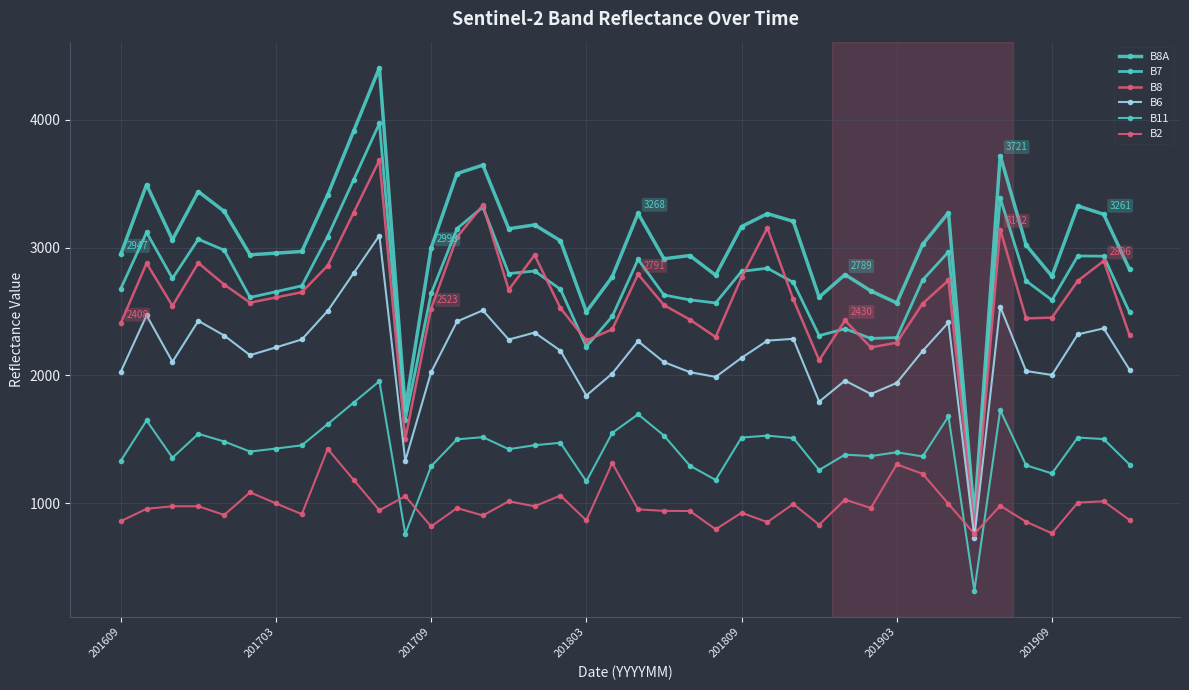

At which category does the chart reach its peak across all series?

10